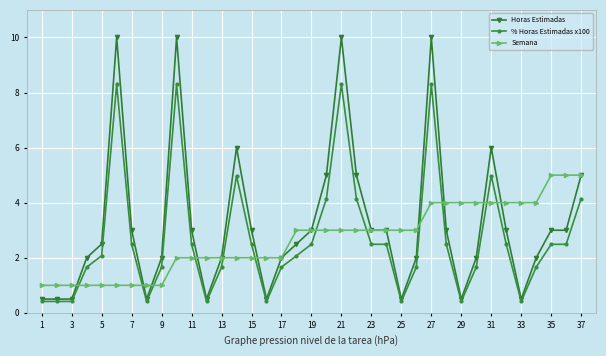

True or false: % Horas Estimadas x100 has more than 0 points higher than both neighbors.

True